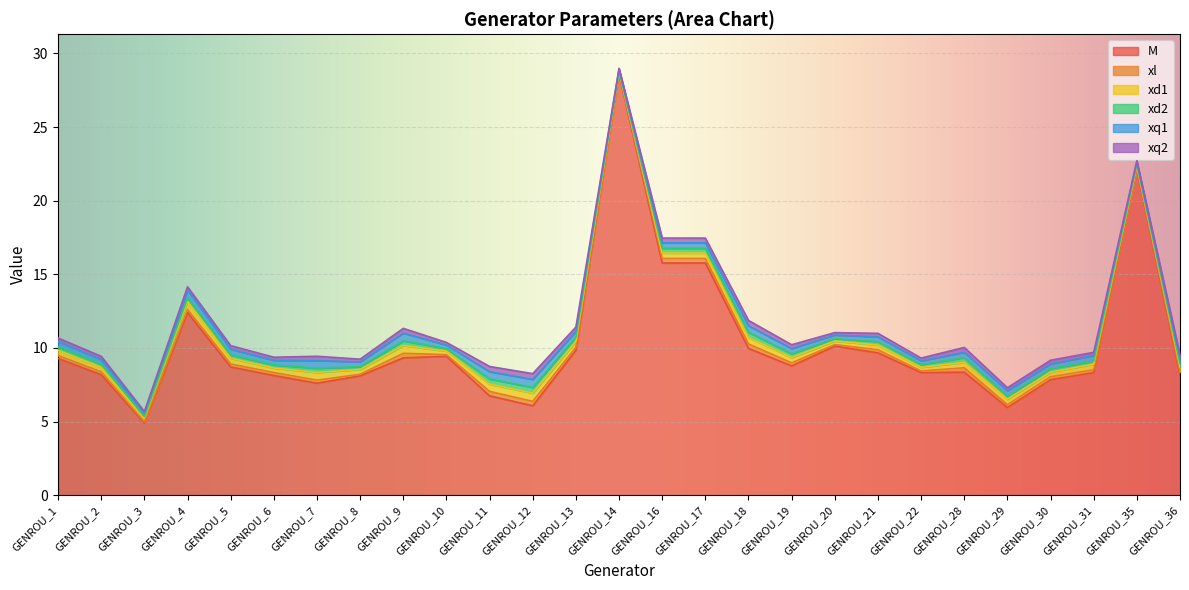

At how many categories does at least one series exceed 10?

6